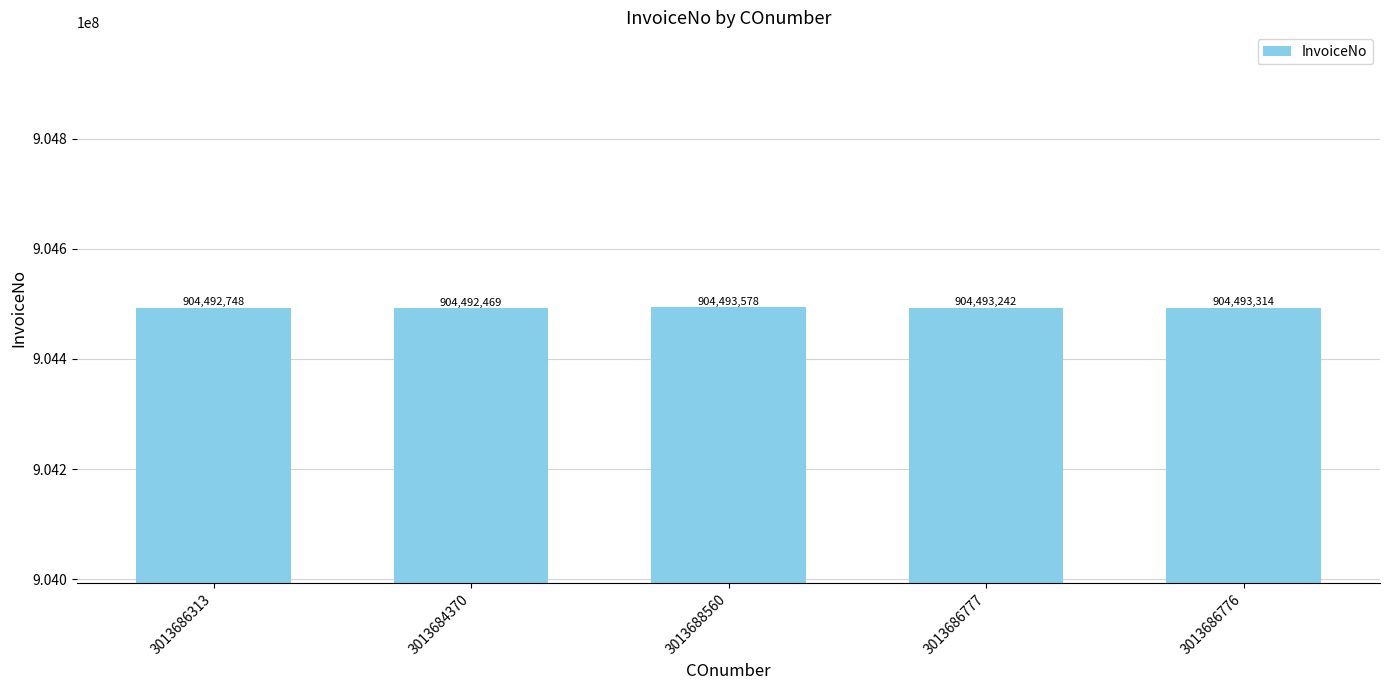

Reading left to right, transcribe all the data shown in this chart.

904492748	904492469	904493578	904493242	904493314